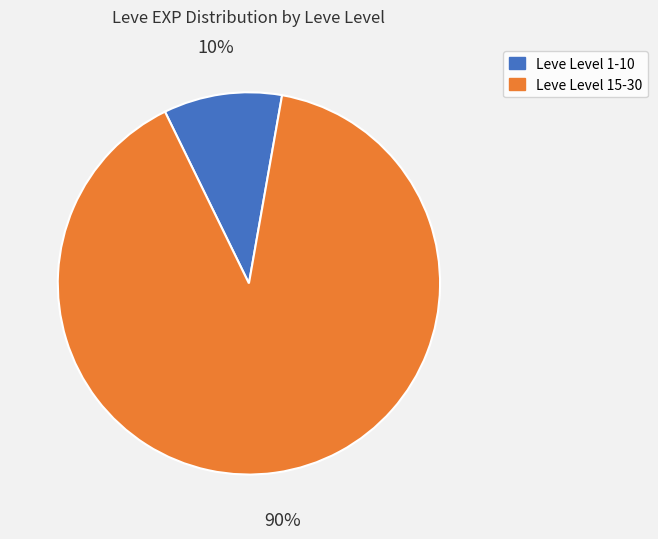

To the nearest percent, what is the average slice percentage?

50%